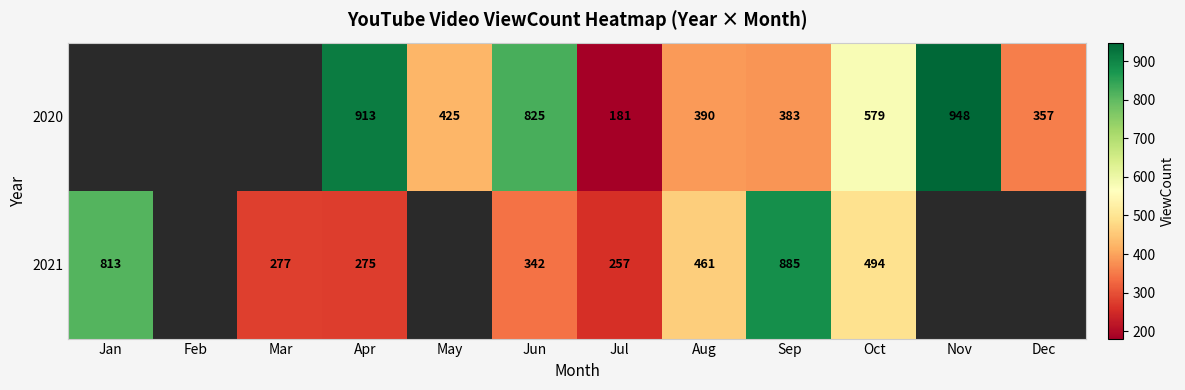

How many distinct data groups are displayed?

2